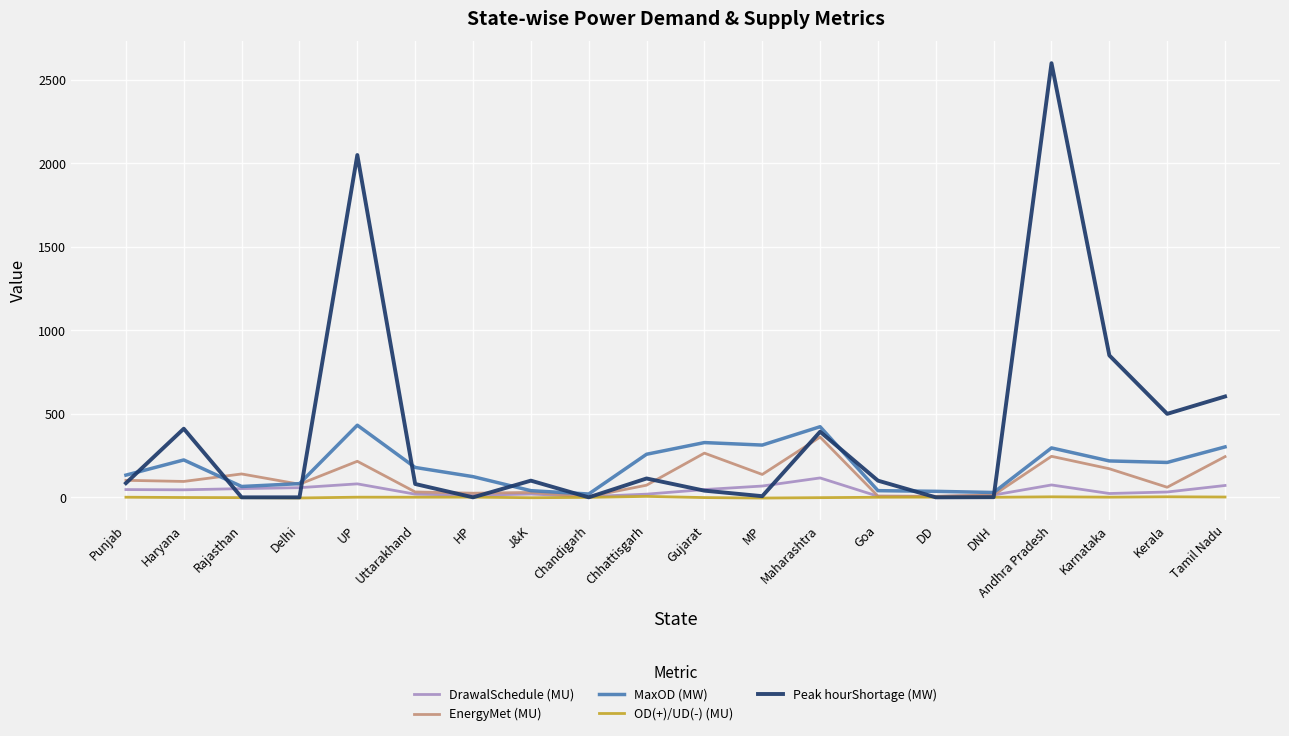

Where is Peak hourShortage (MW) nearest to the value 1300?

Karnataka